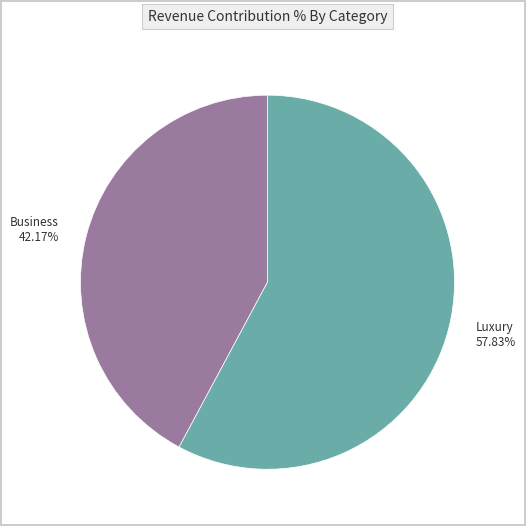

Which category accounts for the majority?

Luxury 57.83%